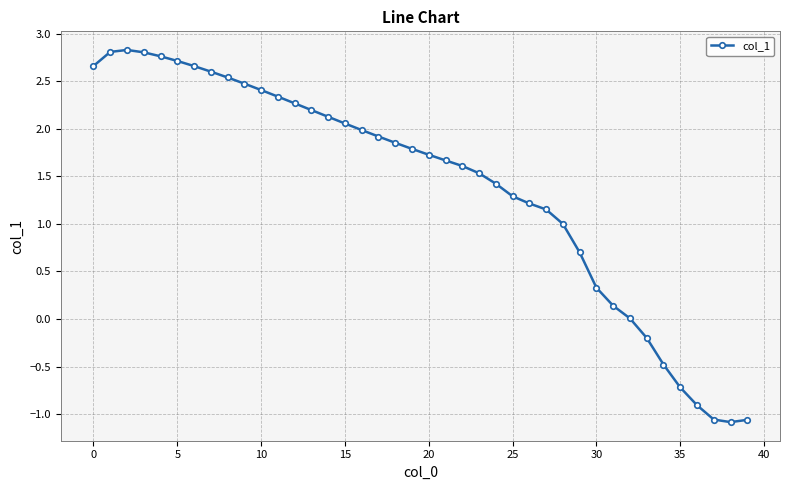

What is the greatest value displayed?

2.8